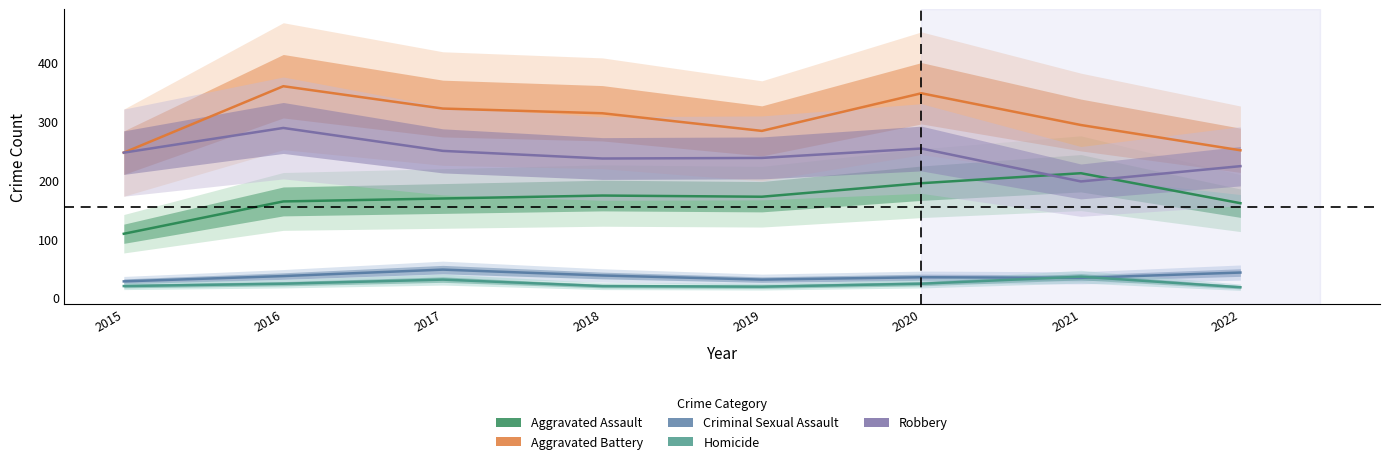

What is the value of the Homicide point at the 7th from the left?

36